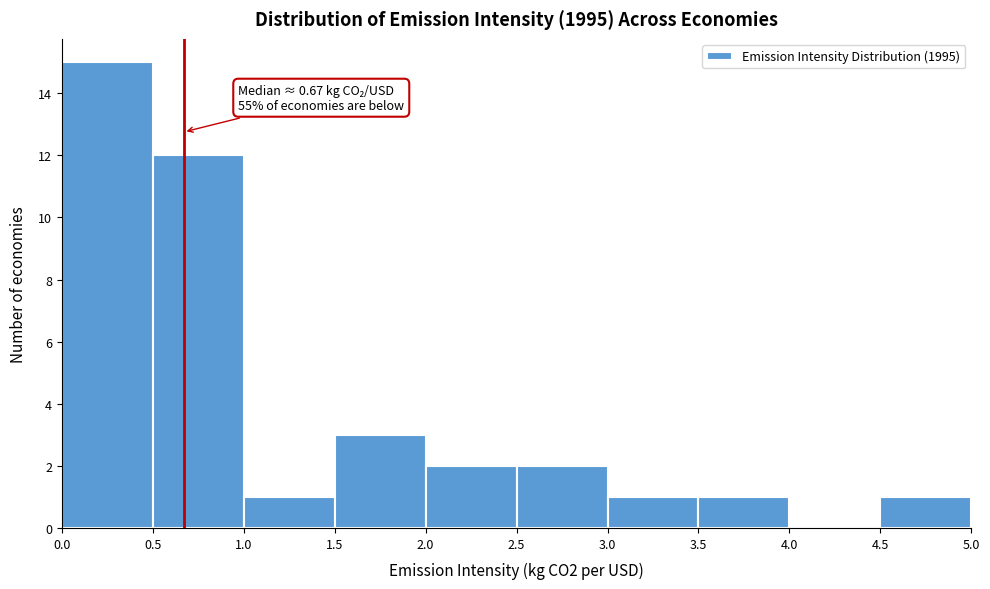

Over which range of the x-axis is the bar tallest?

0.0 to 0.5